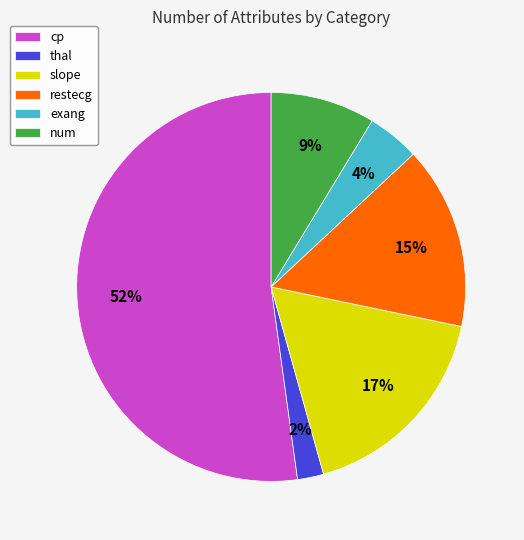

To the nearest percent, what is the average slice percentage?

17%